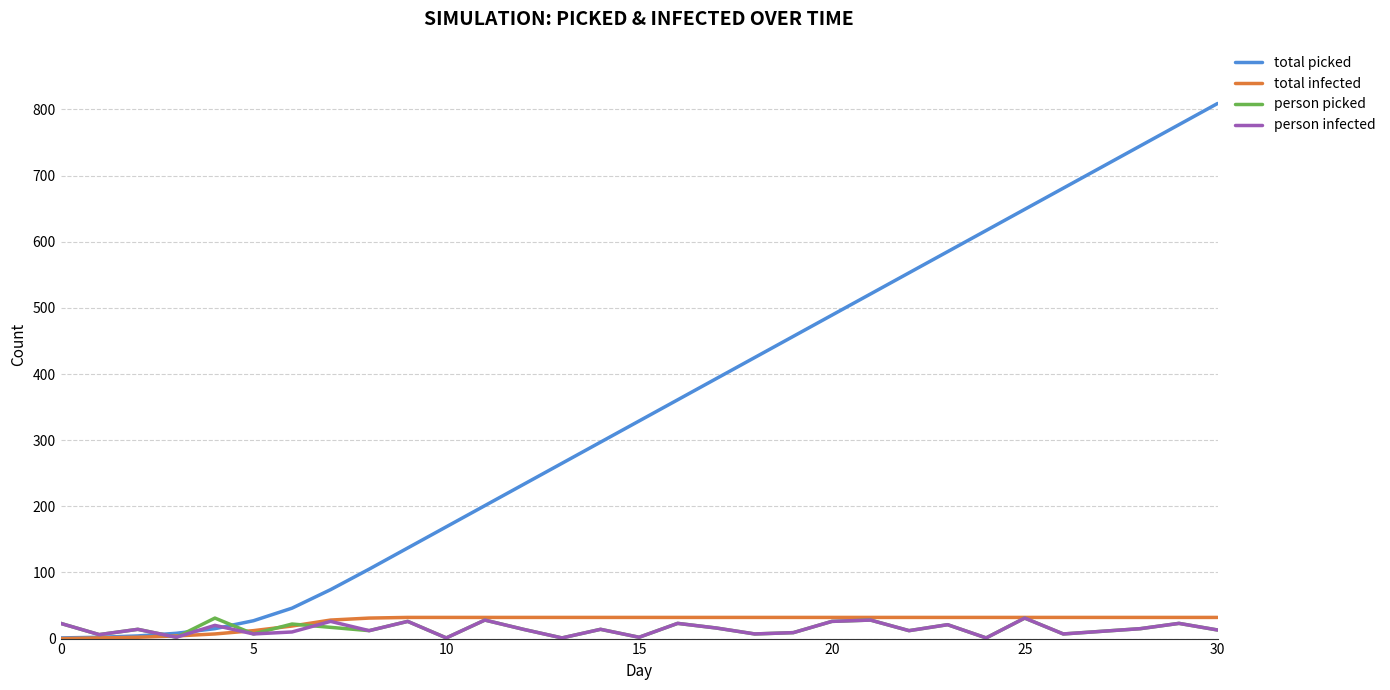

Which series has the largest range (max minus min)?

total picked